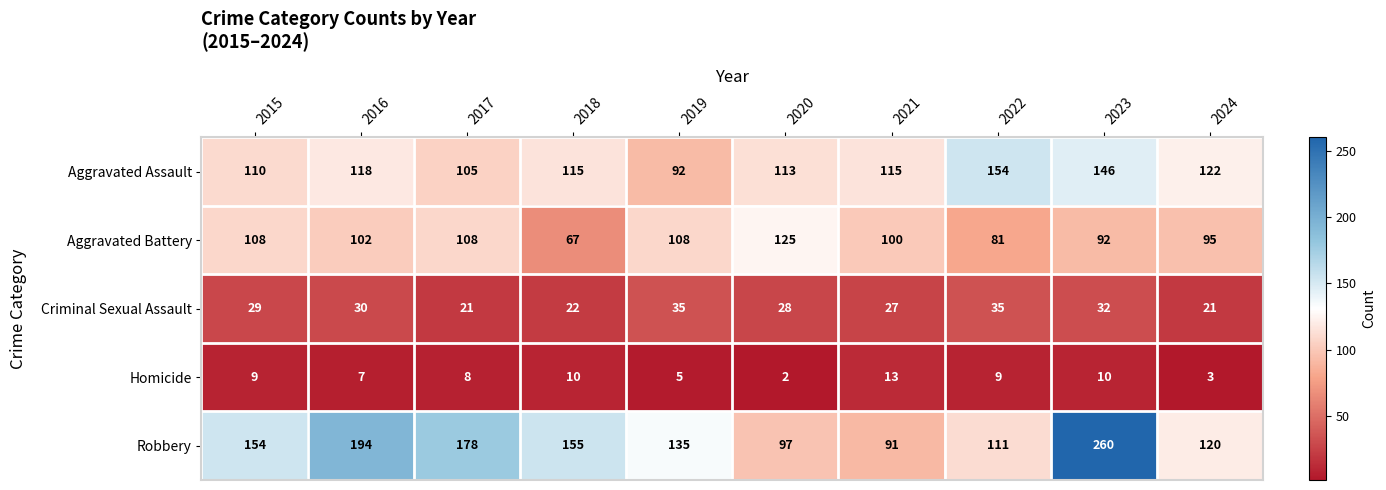

What is the difference between the maximum and minimum values in the Criminal Sexual Assault series?

14